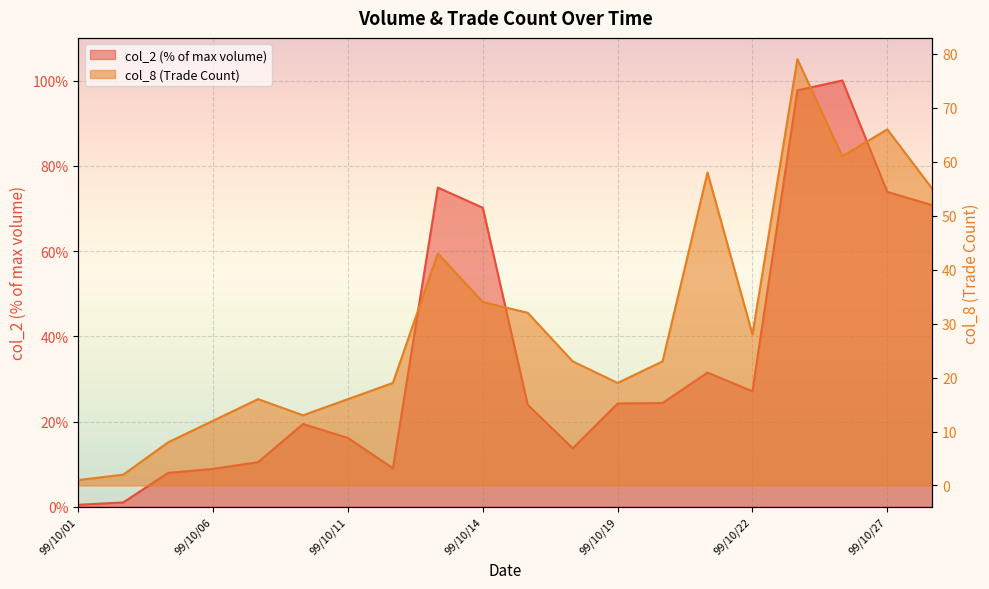

What is the difference between the second highest and minimum values in the col_2 series?

97.2